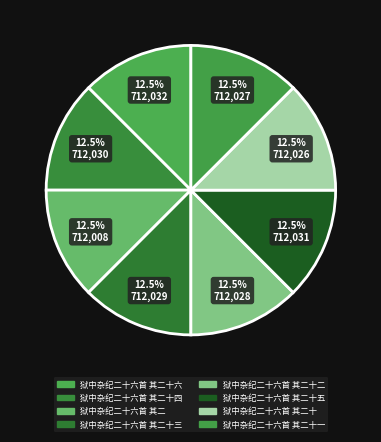

How many slices are in this pie chart?

8